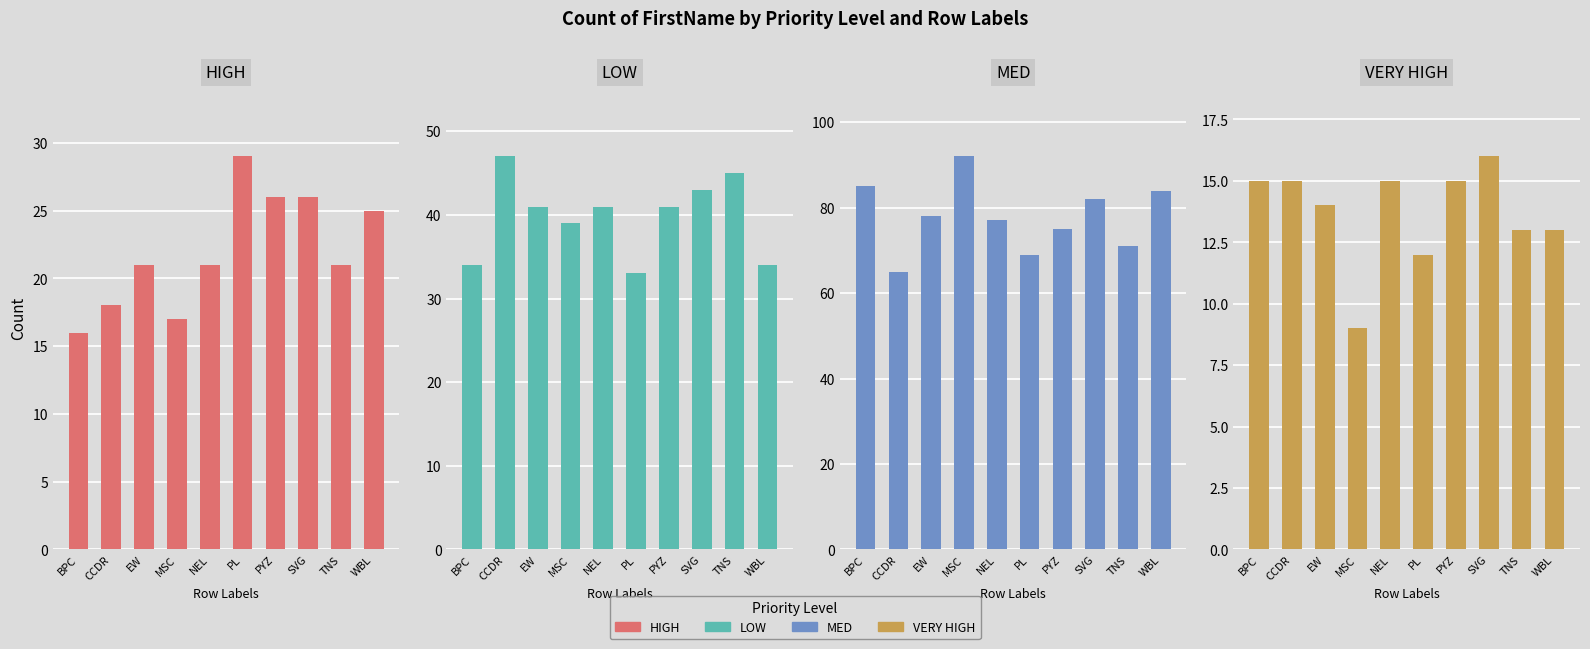

At which category is the sum across all series the highest?

SVG